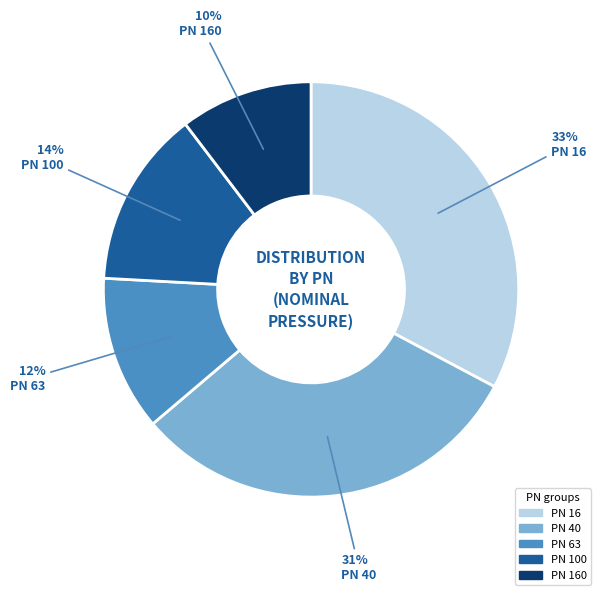

Is there any slice that represents more than half of the pie?

No